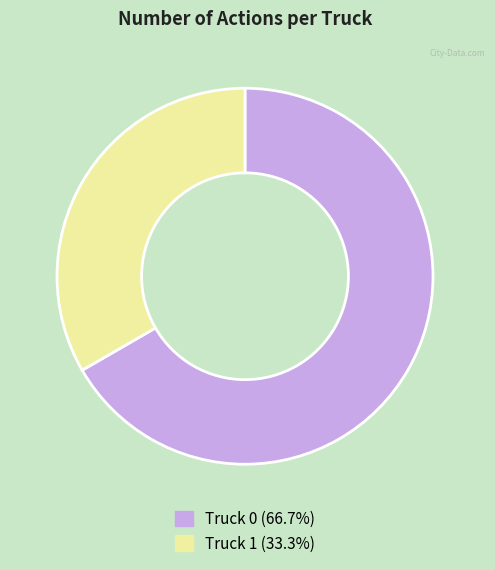

Does Truck 1 represent more than half of the total?

No